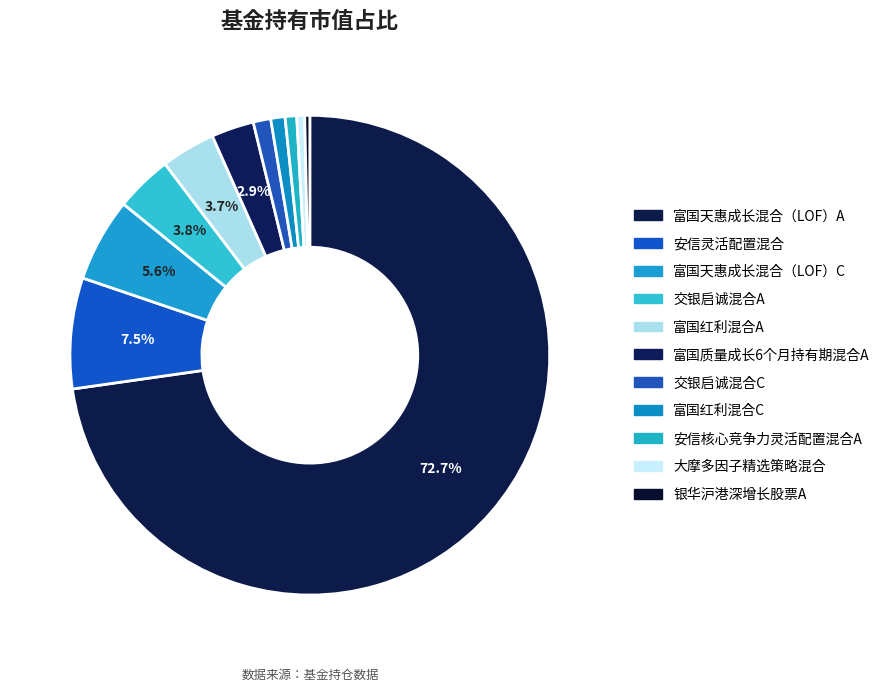

Rank the categories by value from lowest to highest.

银华沪港深增长股票A, 大摩多因子精选策略混合, 安信核心竞争力灵活配置混合A, 富国红利混合C, 交银启诚混合C, 富国质量成长6个月持有期混合A, 富国红利混合A, 交银启诚混合A, 富国天惠成长混合（LOF）C, 安信灵活配置混合, 富国天惠成长混合（LOF）A